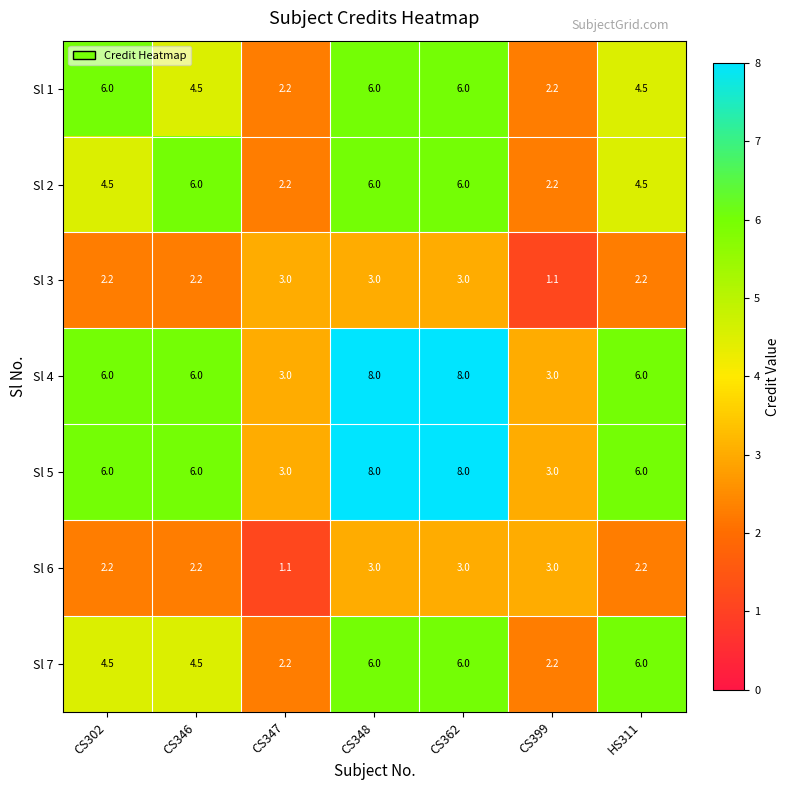

What is the total value across all series at CS348?

40.0